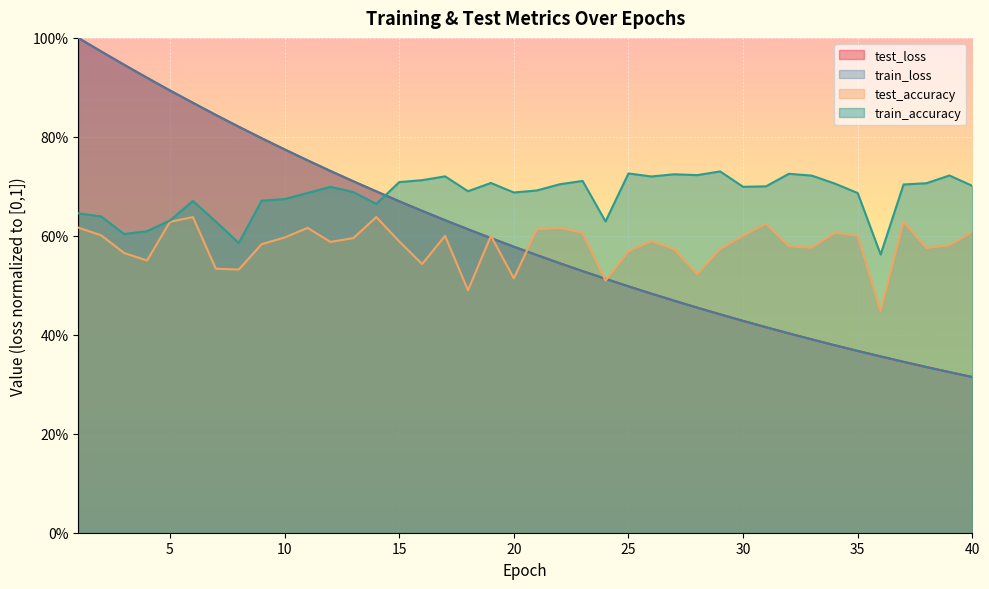

What are all the series names shown in the legend?

test_loss, train_loss, test_accuracy, train_accuracy